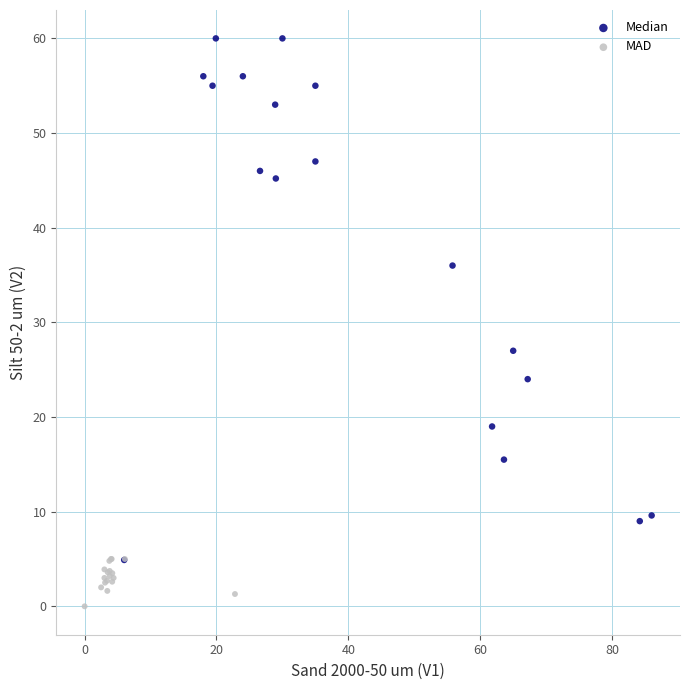

What are all the series names shown in the legend?

Median, MAD